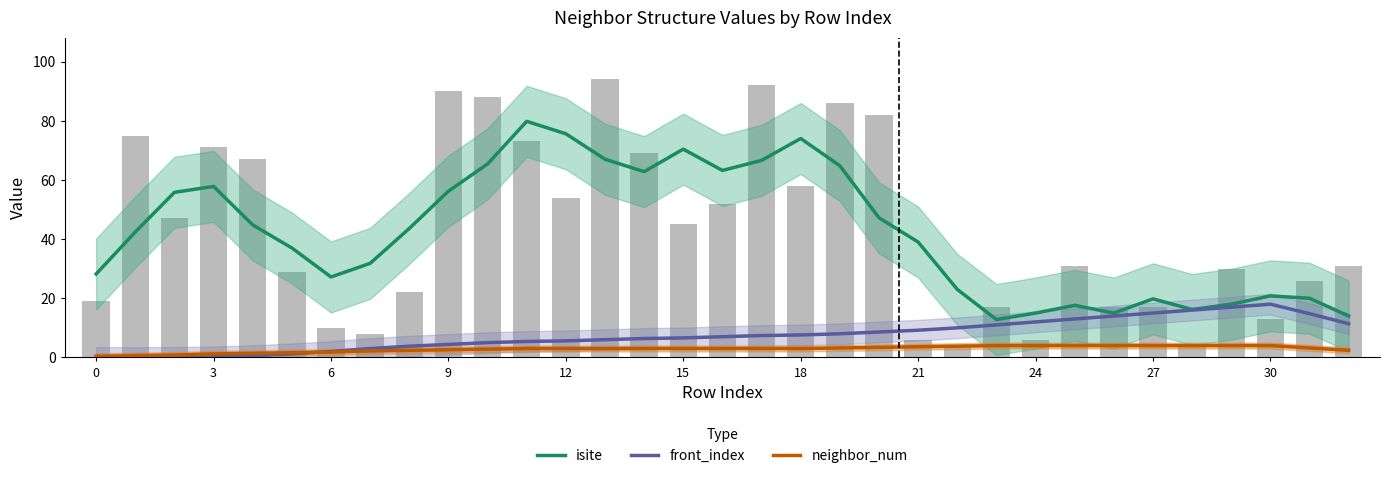

What are all the series names shown in the legend?

isite, front_index, neighbor_num